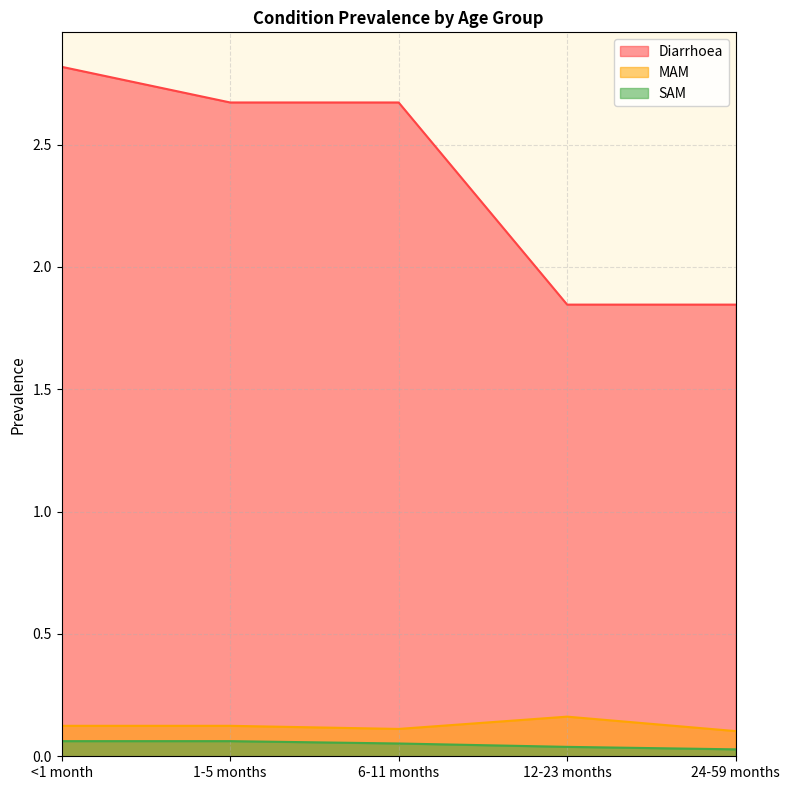

Which series has the largest total across all categories?

Diarrhoea